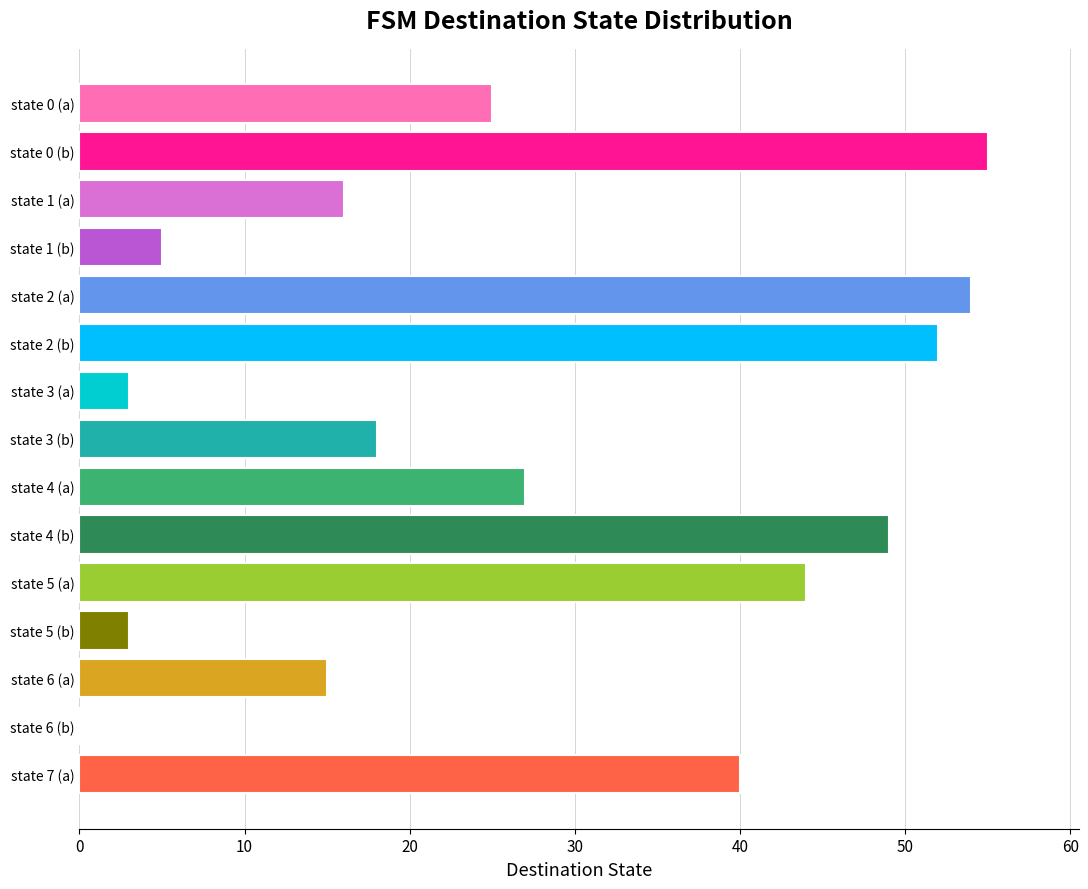

What is the greatest value displayed?

55